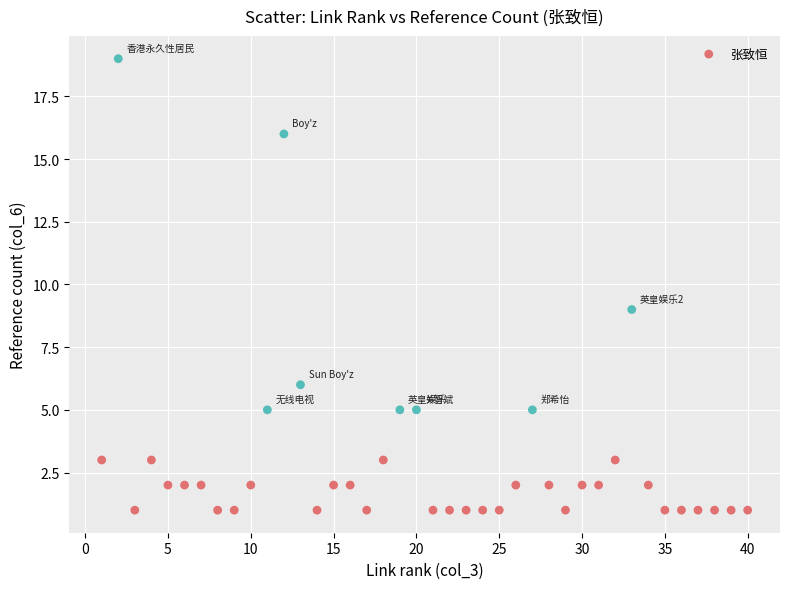

What Y value in the scatter plot is closest to 10?

9